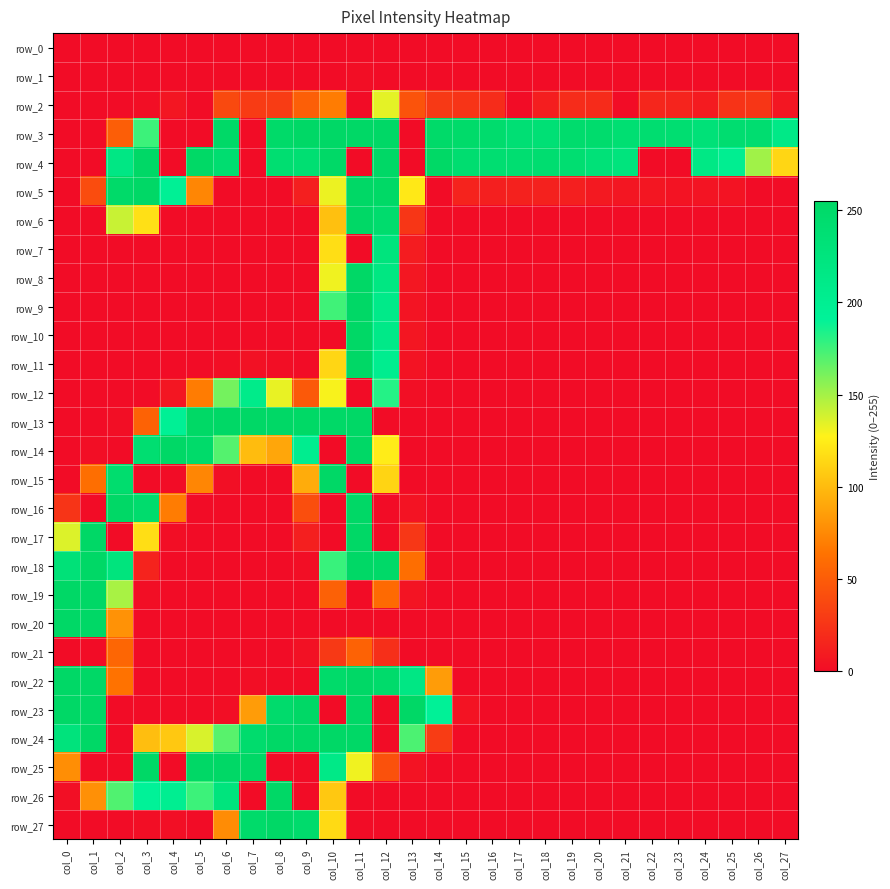

Is it true that row_8 equals -100 at col_26?

False